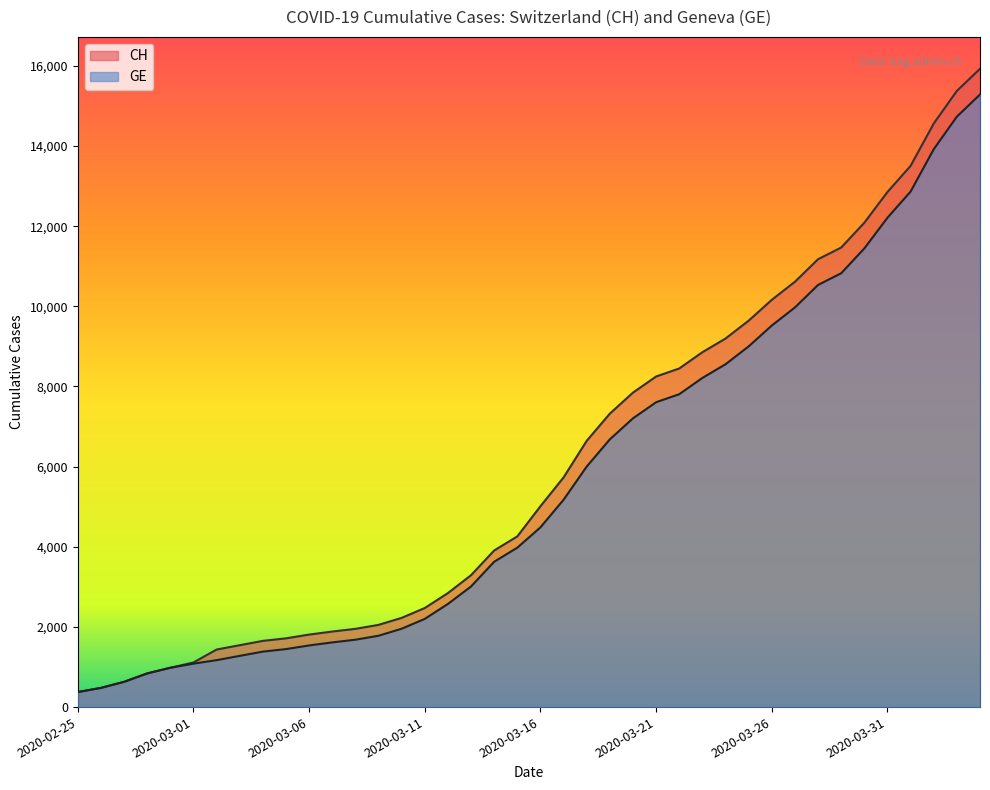

True or false: GE and CH cross at least once.

False